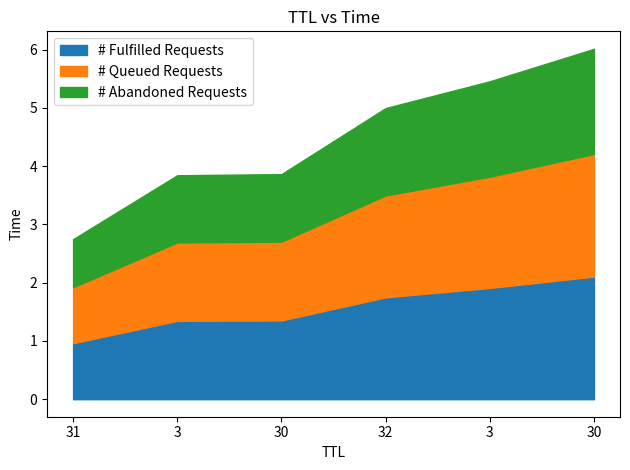

Is it true that the value at 30 is 5.6?

False